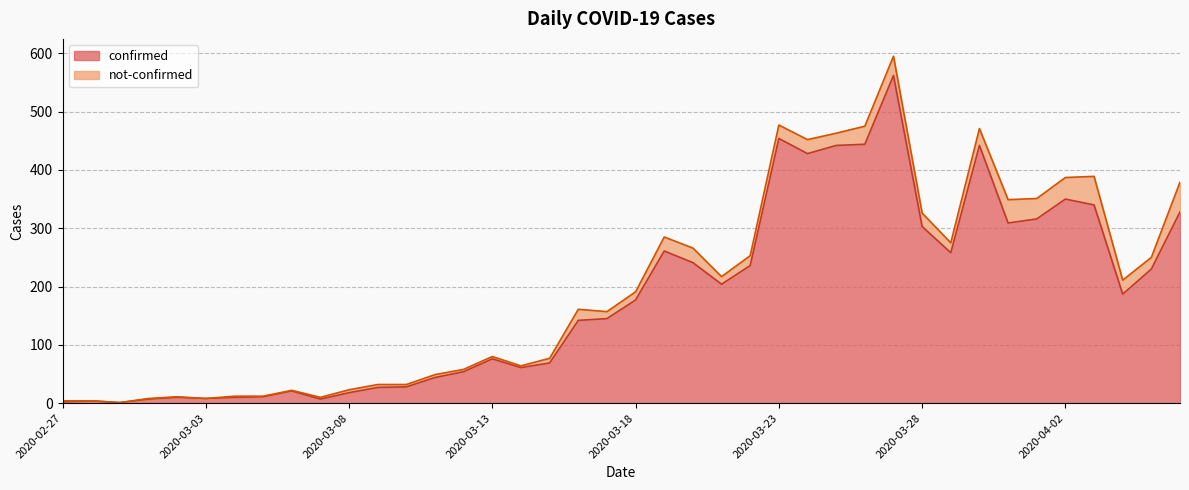

Reading left to right, what are all the values shown in this chart?

2020-02-27=2	2020-02-28=4	2020-02-29=1	2020-03-01=7	2020-03-02=10	2020-03-03=8	2020-03-04=10	2020-03-05=11	2020-03-06=21	2020-03-07=7	2020-03-08=18	2020-03-09=27	2020-03-10=28	2020-03-11=44	2020-03-12=54	2020-03-13=76	2020-03-14=61	2020-03-15=69	2020-03-16=142	2020-03-17=145	2020-03-18=177	2020-03-19=261	2020-03-20=241	2020-03-21=204	2020-03-22=236	2020-03-23=454	2020-03-24=428	2020-03-25=442	2020-03-26=444	2020-03-27=562	2020-03-28=303	2020-03-29=258	2020-03-30=442	2020-03-31=309	2020-04-01=316	2020-04-02=350	2020-04-03=340	2020-04-04=187	2020-04-05=230	2020-04-06=328